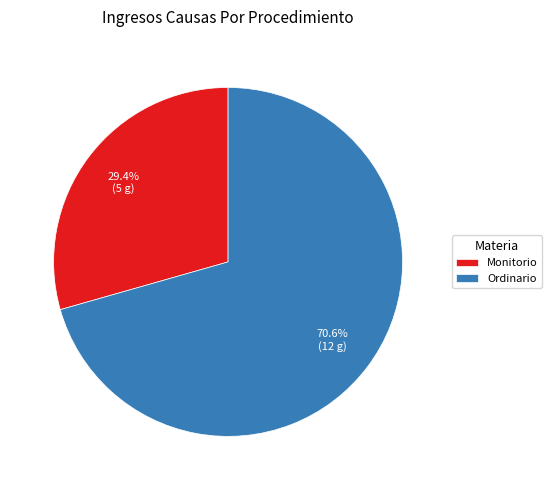

Count the number of slices in the pie.

2